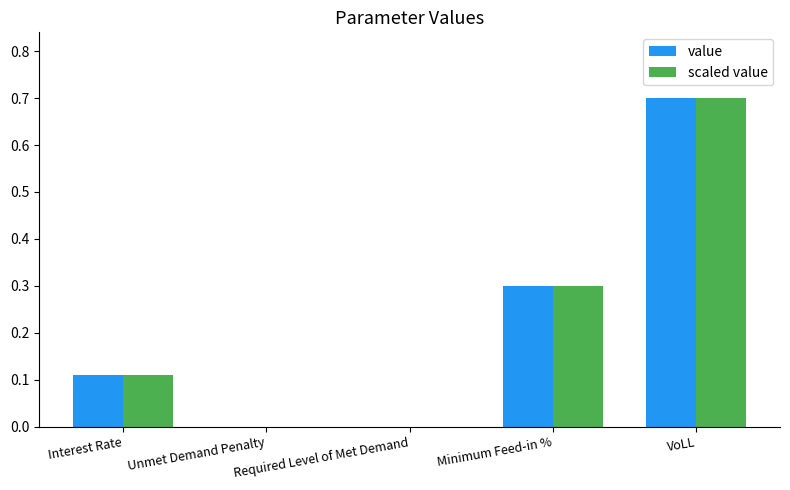

At which category is the sum across all series the highest?

VoLL